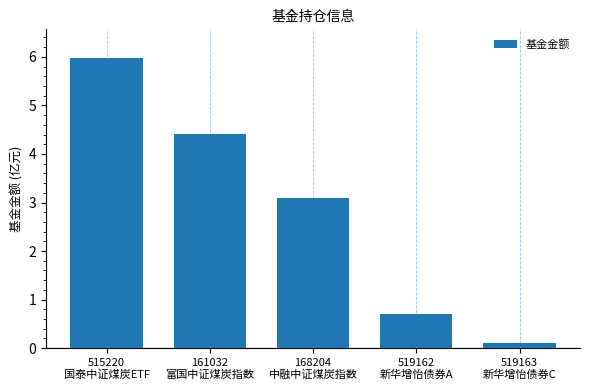

What is the ratio of the value at 519162
新华增怡债券A to the value at 168204
中融中证煤炭指数?

0.2